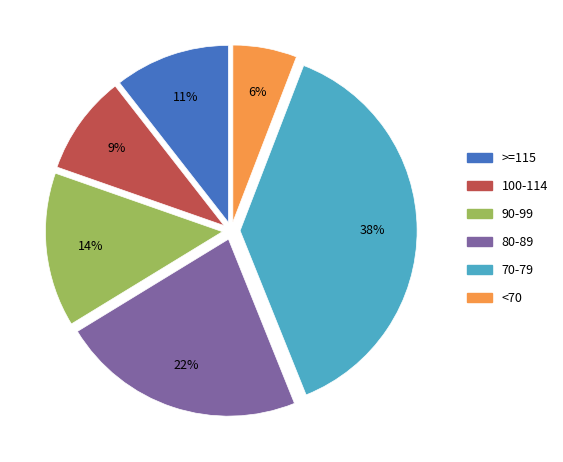

Is the sum of 100-114 and >=115 greater than half?

No